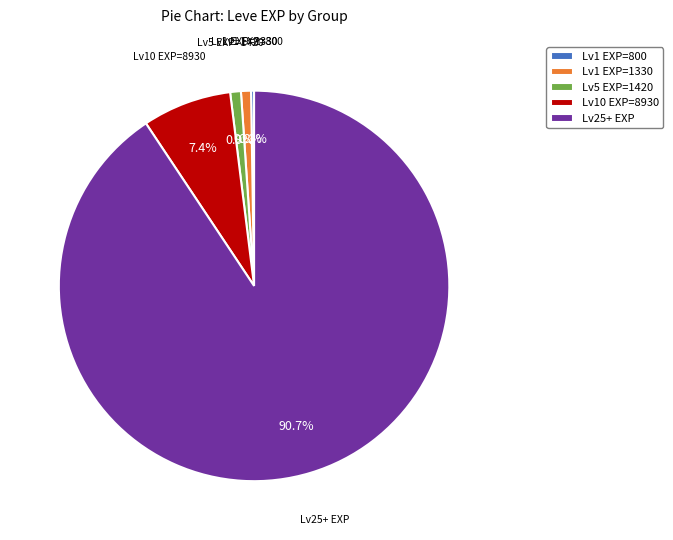

Which slice represents more than half of the pie?

Lv25+ EXP